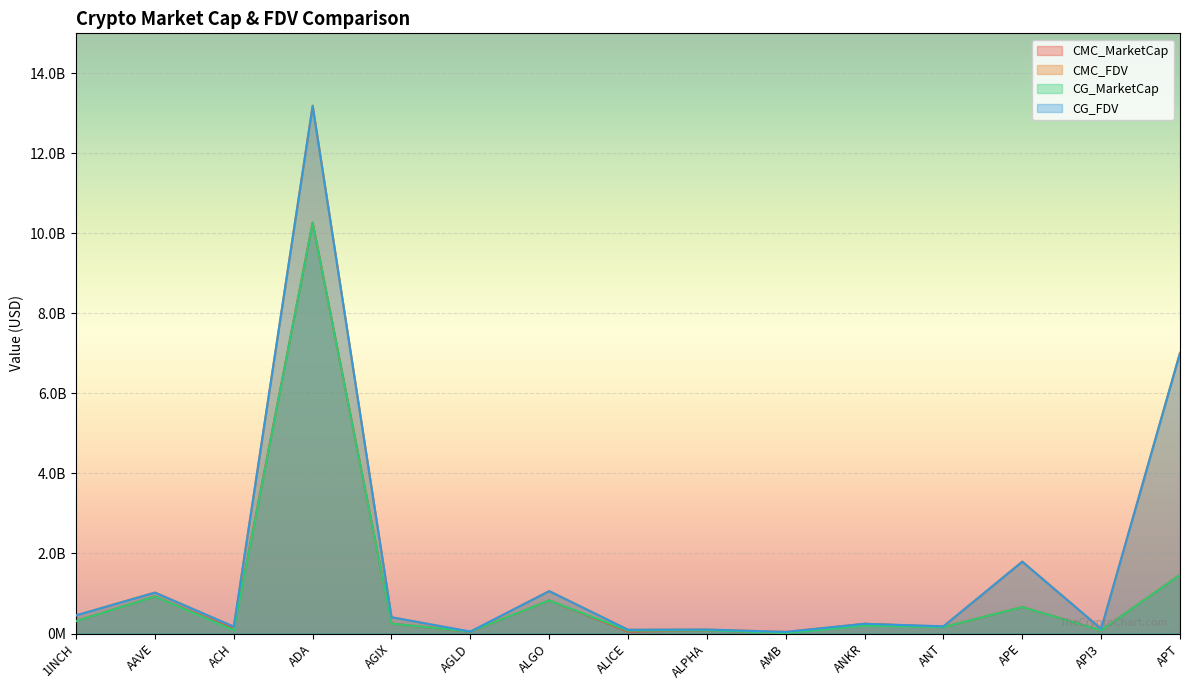

At how many categories does at least one series exceed 1564967450?

3